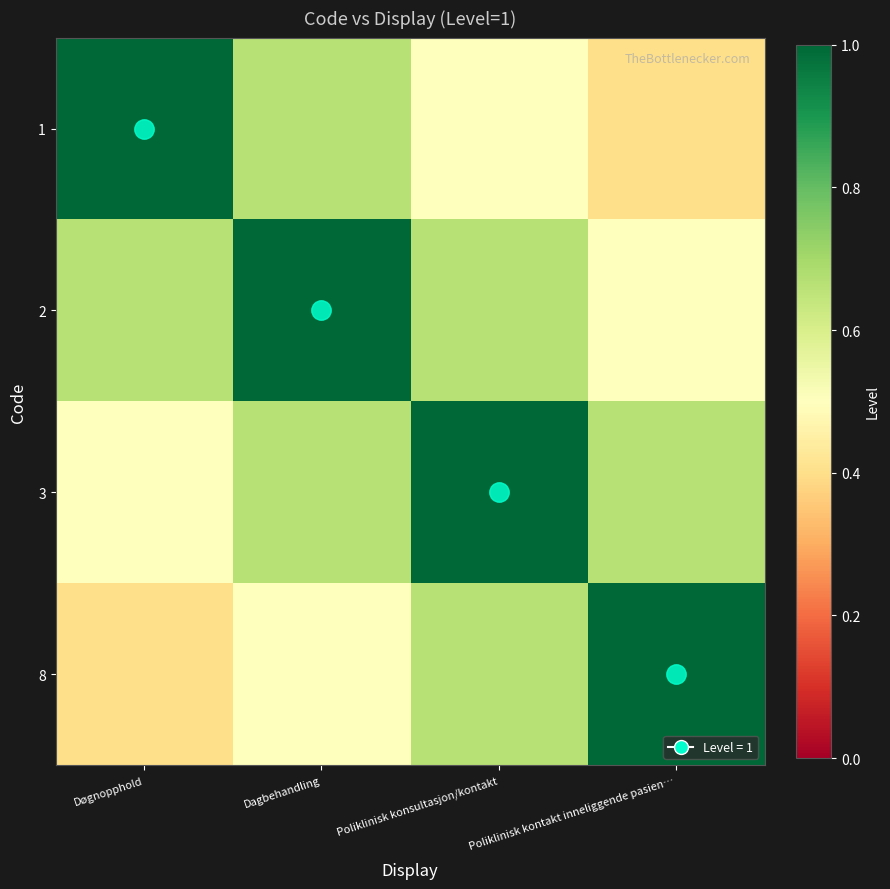

Reading left to right, what are all the values shown in this chart?

1: Døgnopphold=1.0	Dagbehandling=0.7	Poliklinisk konsultasjon/kontakt=0.5	Poliklinisk kontakt inneliggende pasien…=0.4
2: Døgnopphold=0.7	Dagbehandling=1.0	Poliklinisk konsultasjon/kontakt=0.7	Poliklinisk kontakt inneliggende pasien…=0.5
3: Døgnopphold=0.5	Dagbehandling=0.7	Poliklinisk konsultasjon/kontakt=1.0	Poliklinisk kontakt inneliggende pasien…=0.7
8: Døgnopphold=0.4	Dagbehandling=0.5	Poliklinisk konsultasjon/kontakt=0.7	Poliklinisk kontakt inneliggende pasien…=1.0